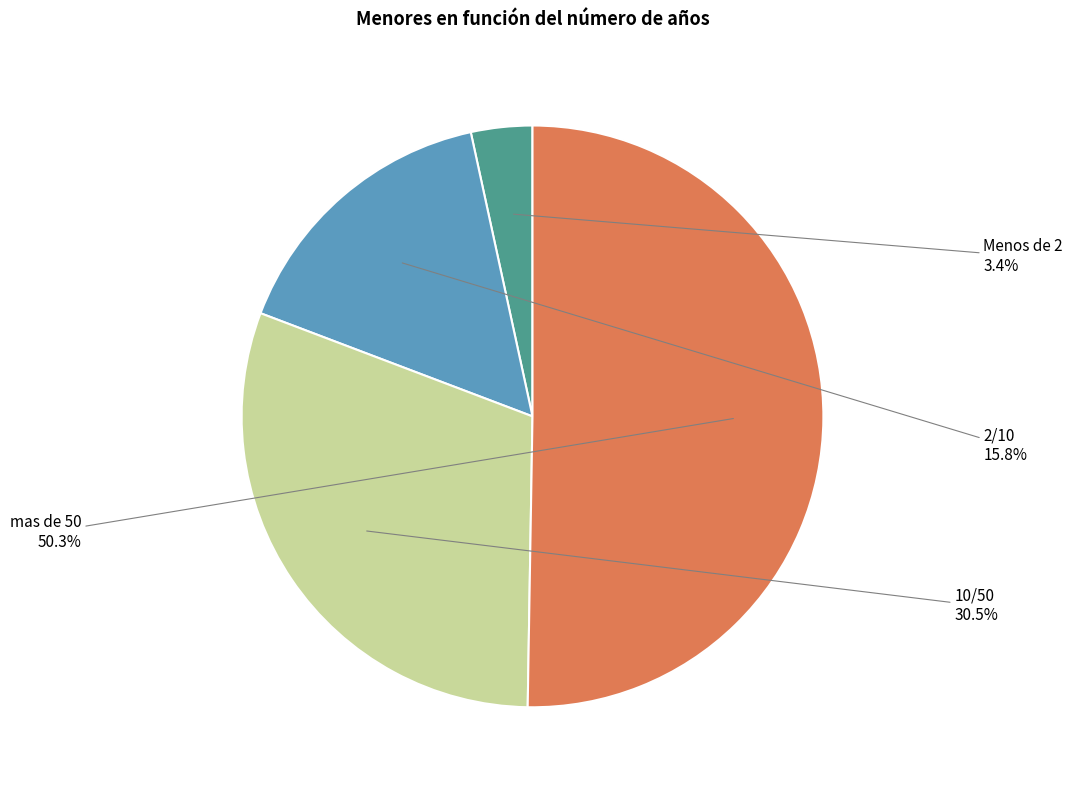

Does mas de 50 account for over 50% of the chart?

Yes